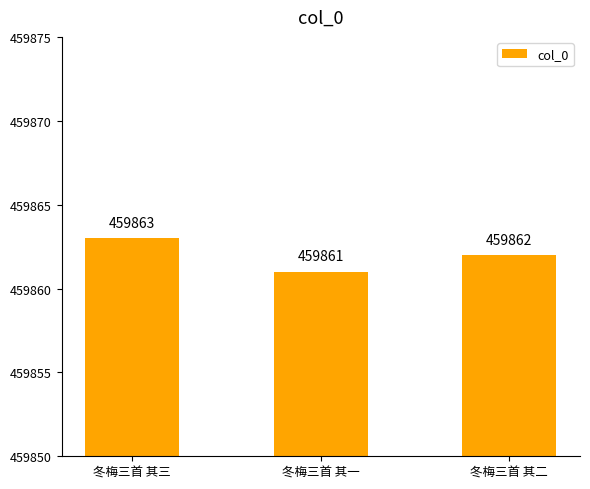

Count the number of categories in the chart.

3